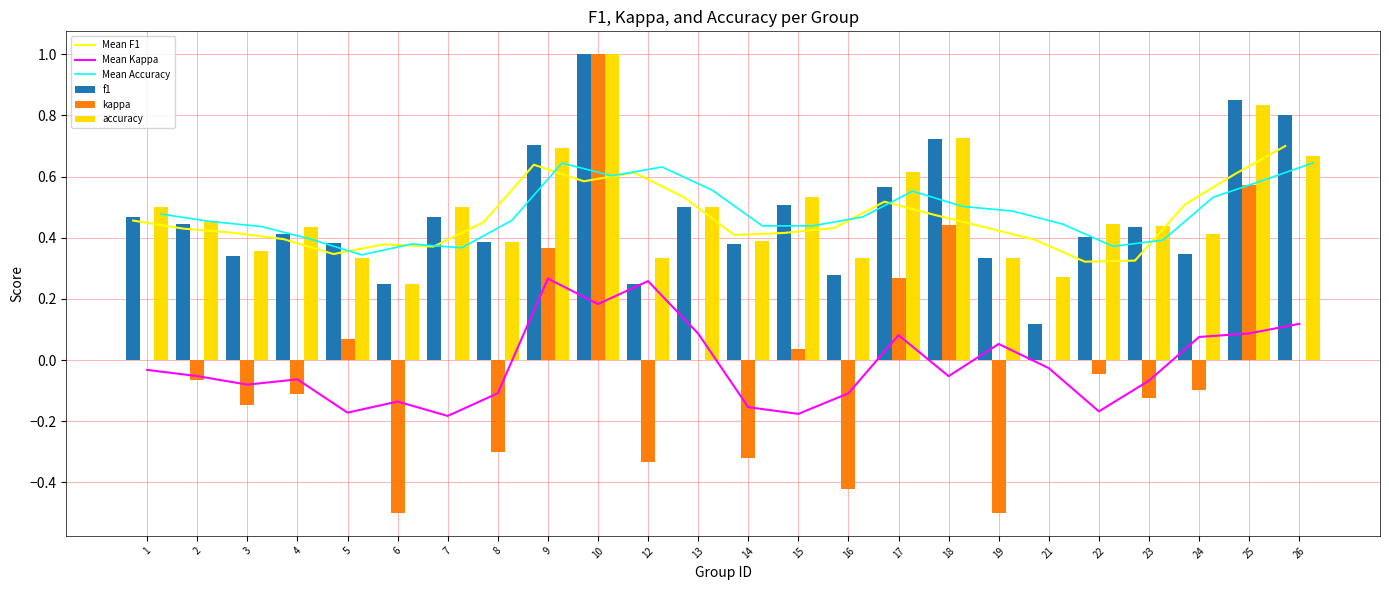

What is the total value across all series at 23?

1.4